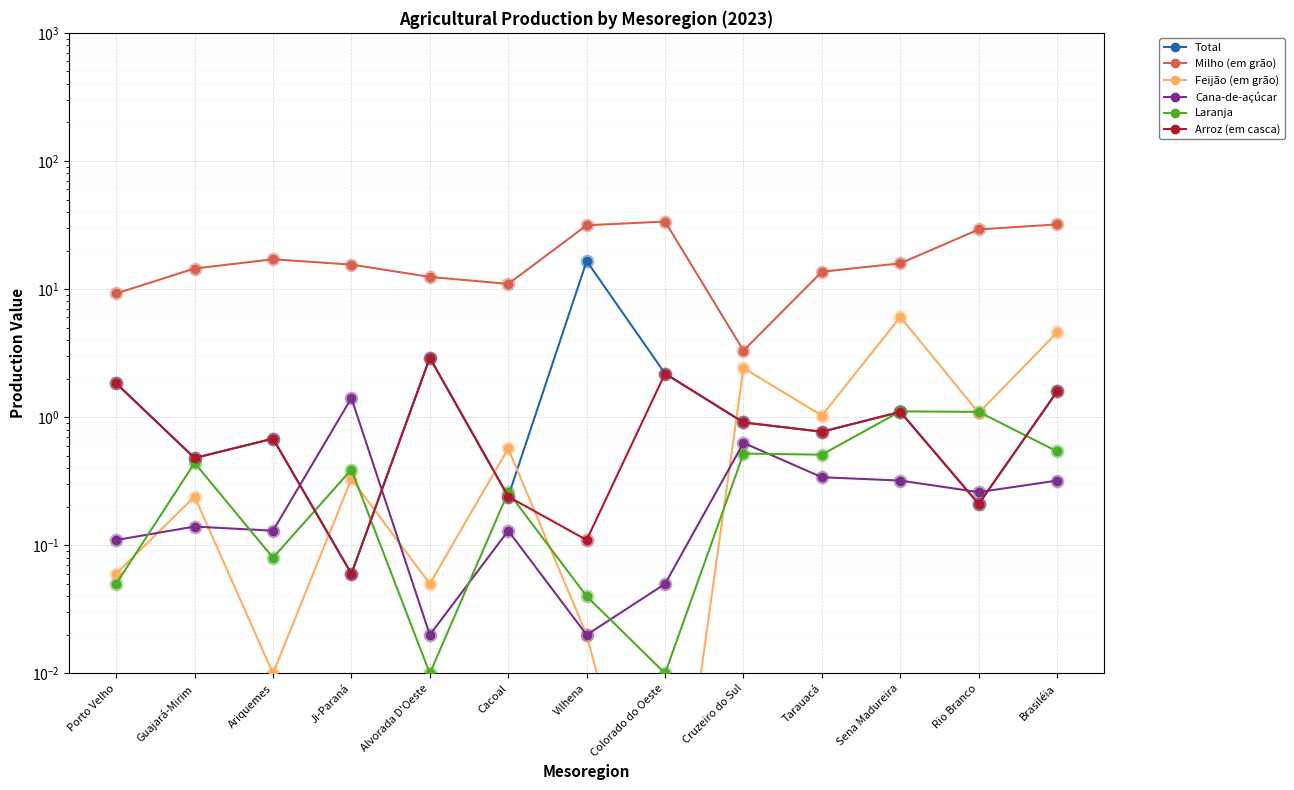

At how many categories does at least one series exceed 15?

7